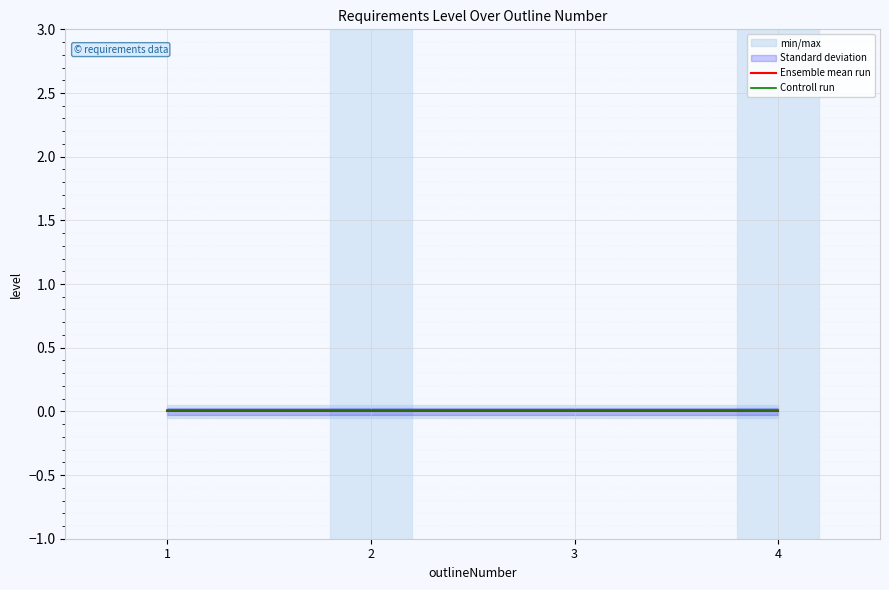

True or false: Controll run has more than 0 points higher than both neighbors.

False